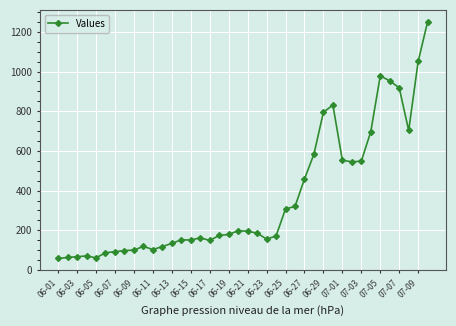

What is the maximum value shown in the chart?

1251.0